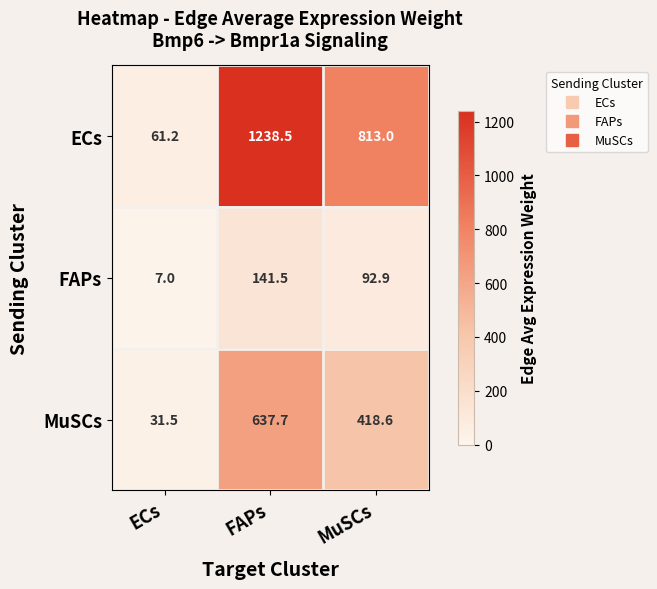

What is the difference between the maximum and second lowest values in the FAPs series?

48.6